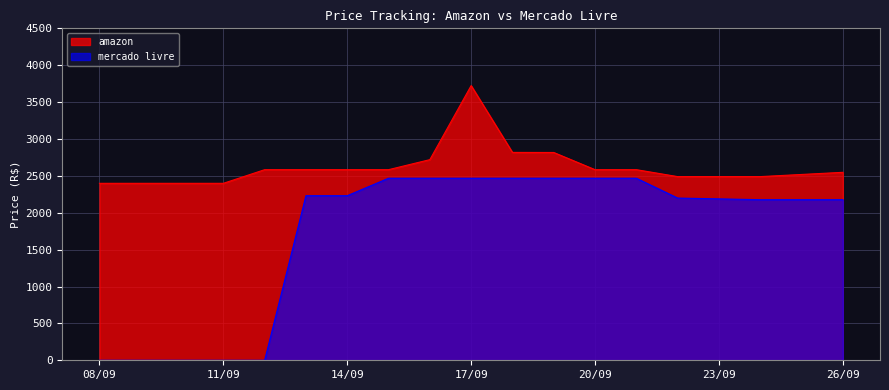

Is it true that amazon equals 4469.4 at 26/09?

False